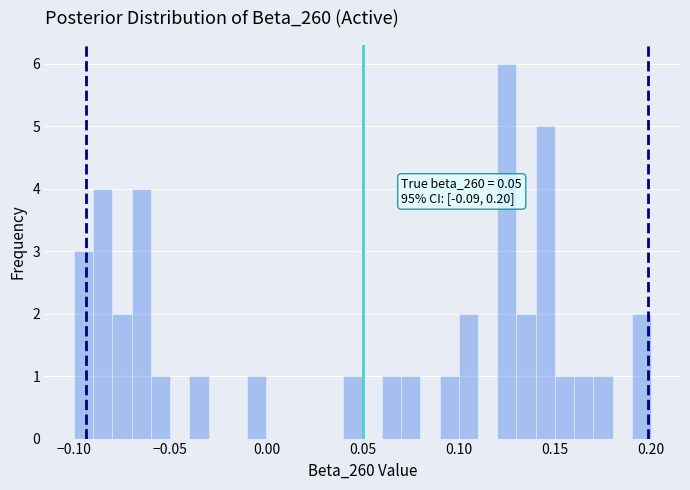

Around what value on the x-axis is the tallest bar? Give the approximate position of its centre, as read against the axis.

0.125